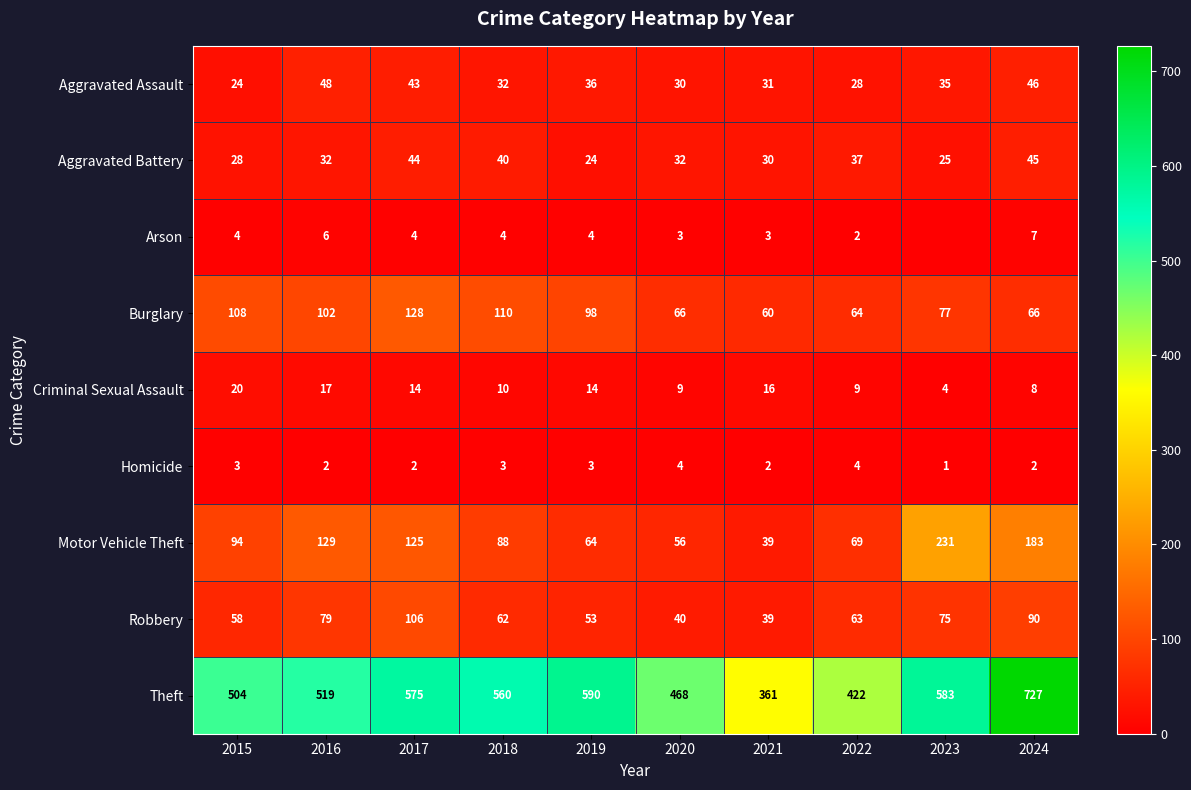

What is the difference between the second highest and second lowest values in the Homicide series?

2